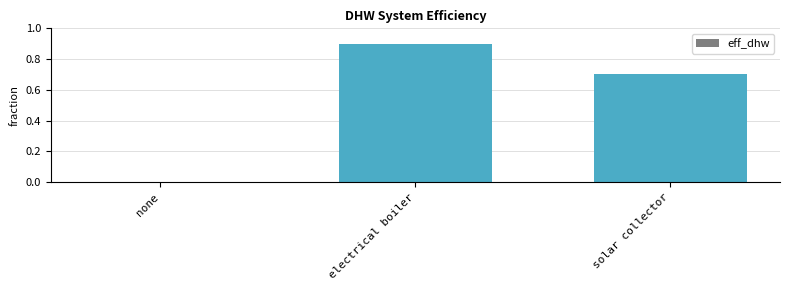

Between electrical boiler and none, which is larger?

electrical boiler